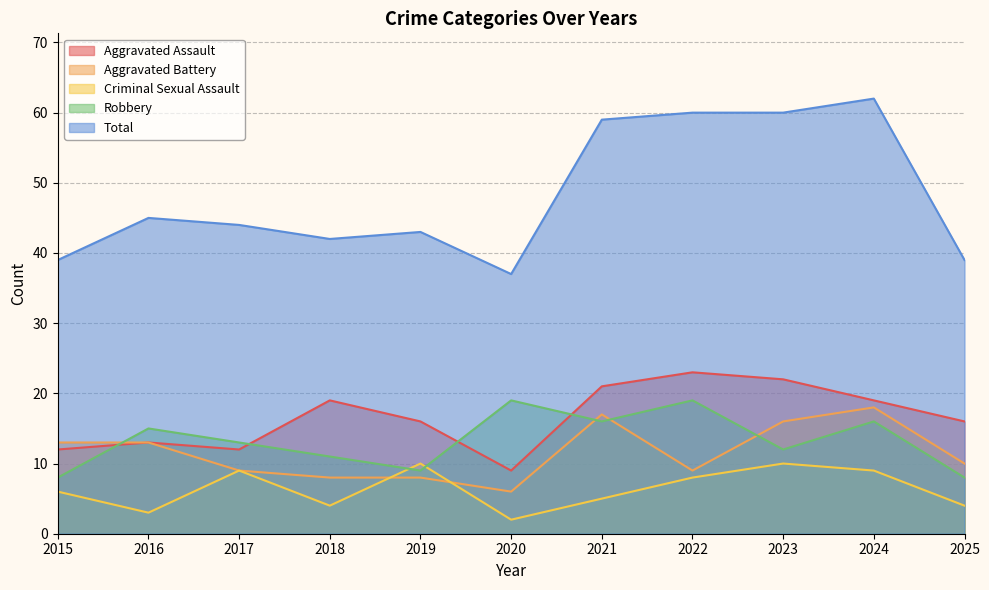

What is the value of the Total point at the 3rd from the left?

44